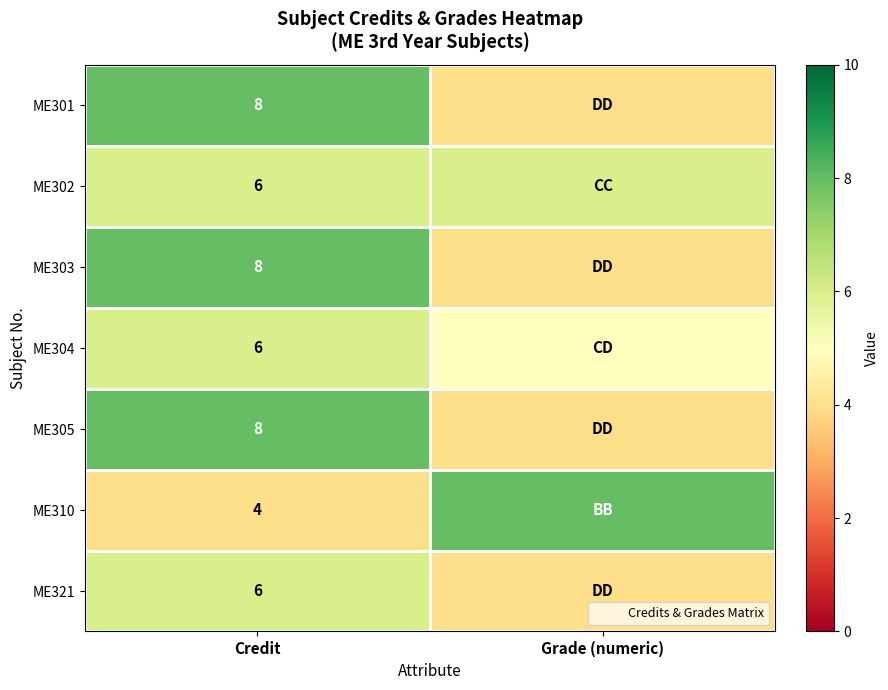

What is the sum of all ME321 values?

10